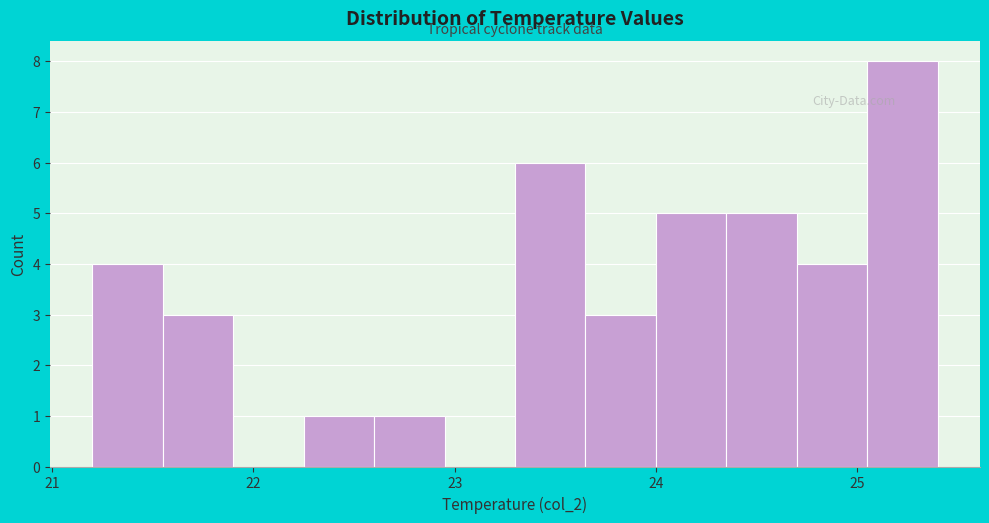

Read against the x-axis, roughly where is the centre of the tallest bar?

25.2